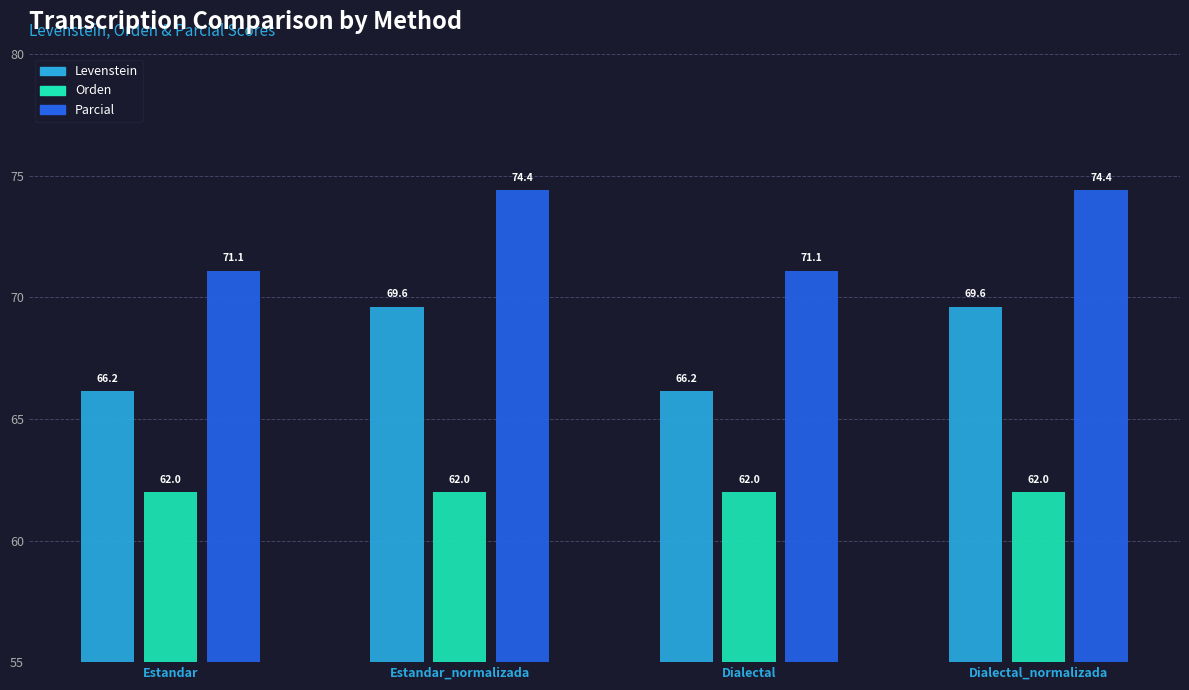

List the series in order of their overall mean, highest first.

Parcial, Levenstein, Orden